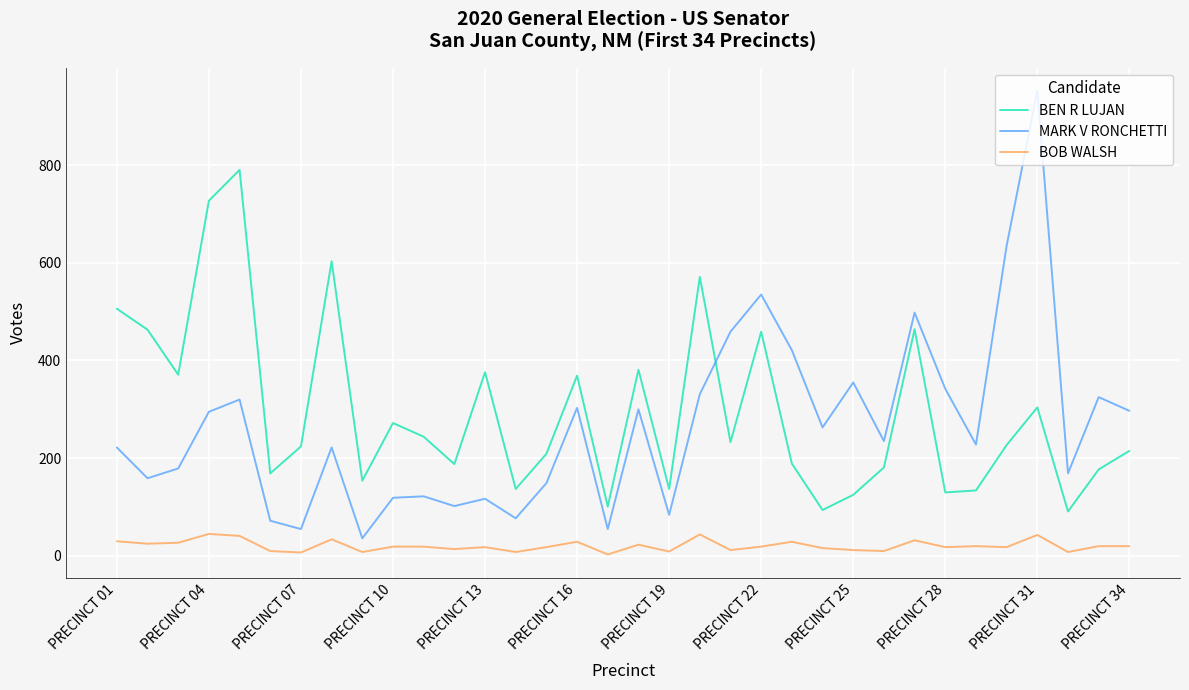

Does the chart display data point markers on the line(s)?

No